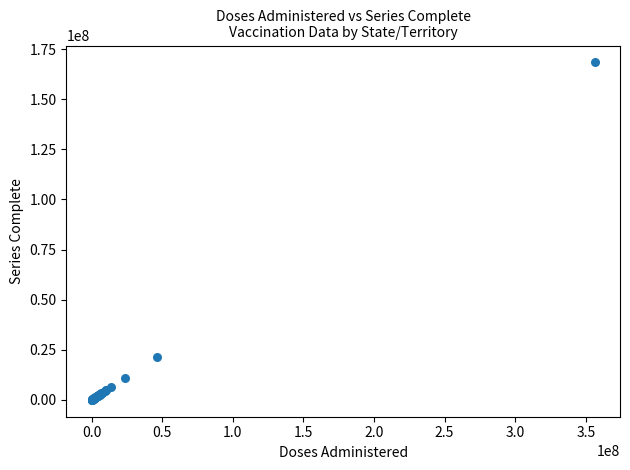

What Y value in the scatter plot is closest to 84190017?

21420762